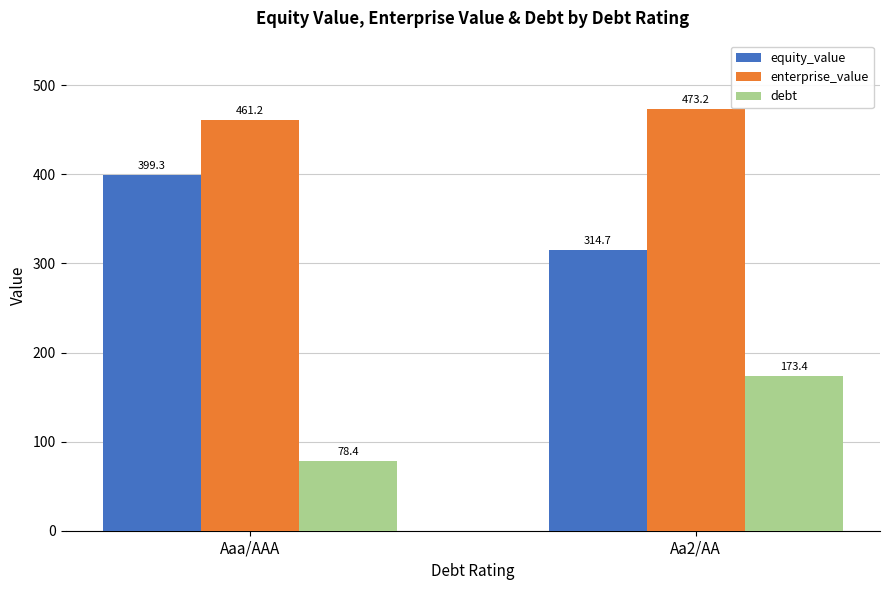

What is the difference between the maximum and minimum values in the enterprise_value series?

12.0